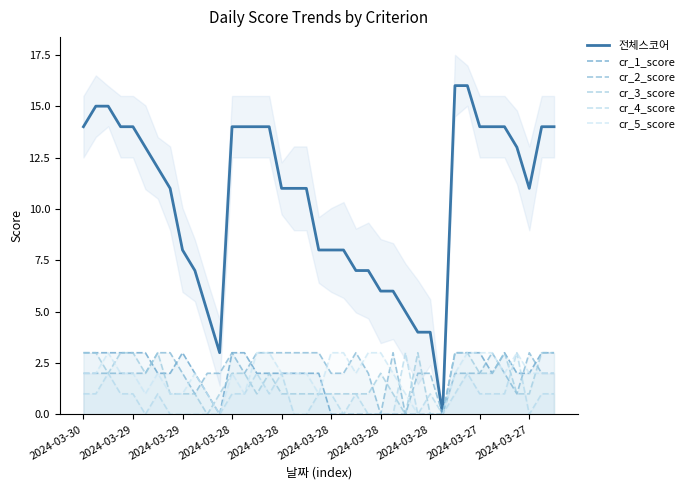

How many lines are shown in the chart?

6